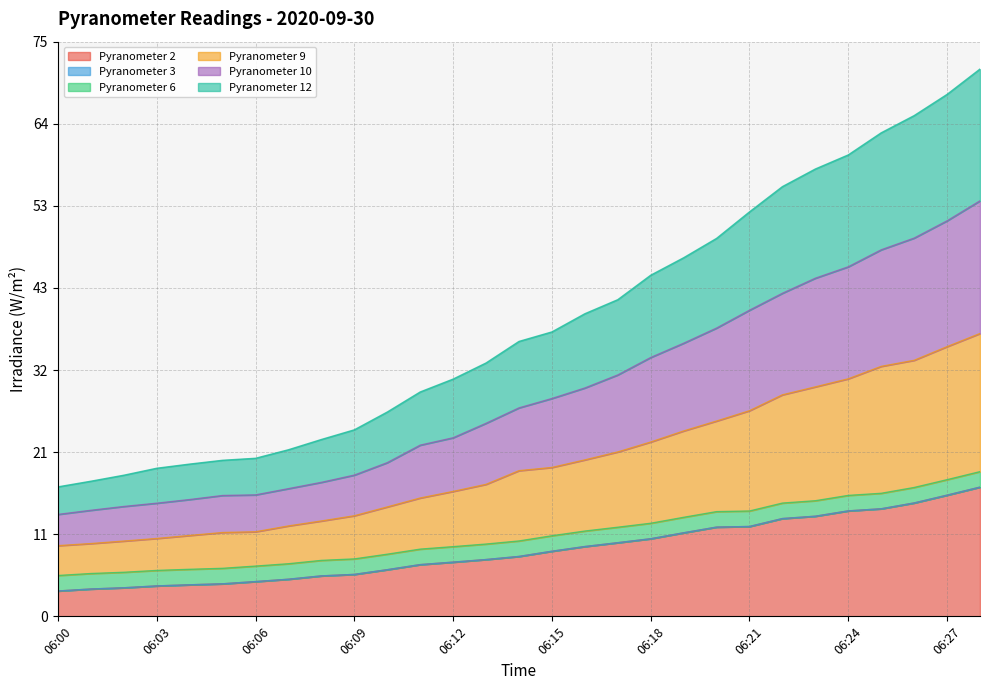

What is the highest value of the Pyranometer 2 series?

16.8